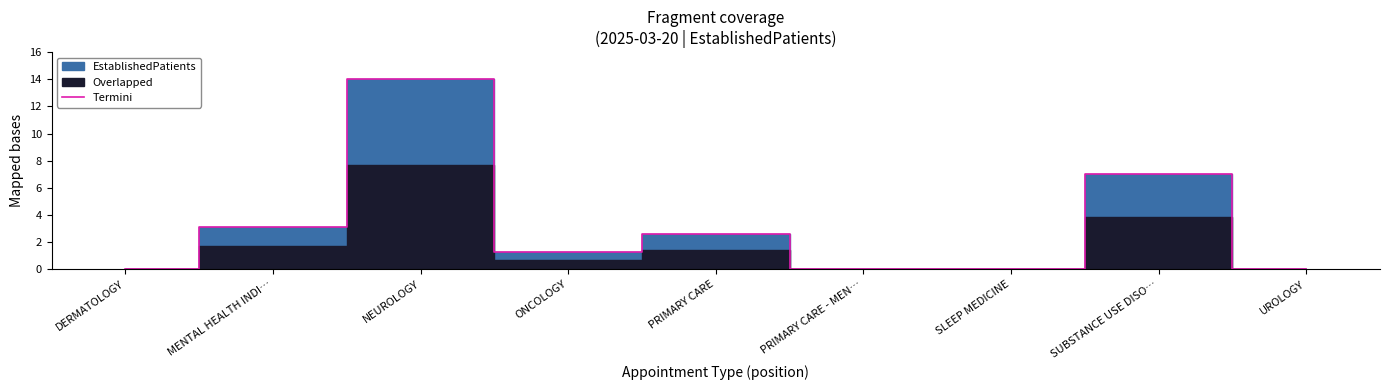

At which label does the data first exceed 1?

MENTAL HEALTH INDI…